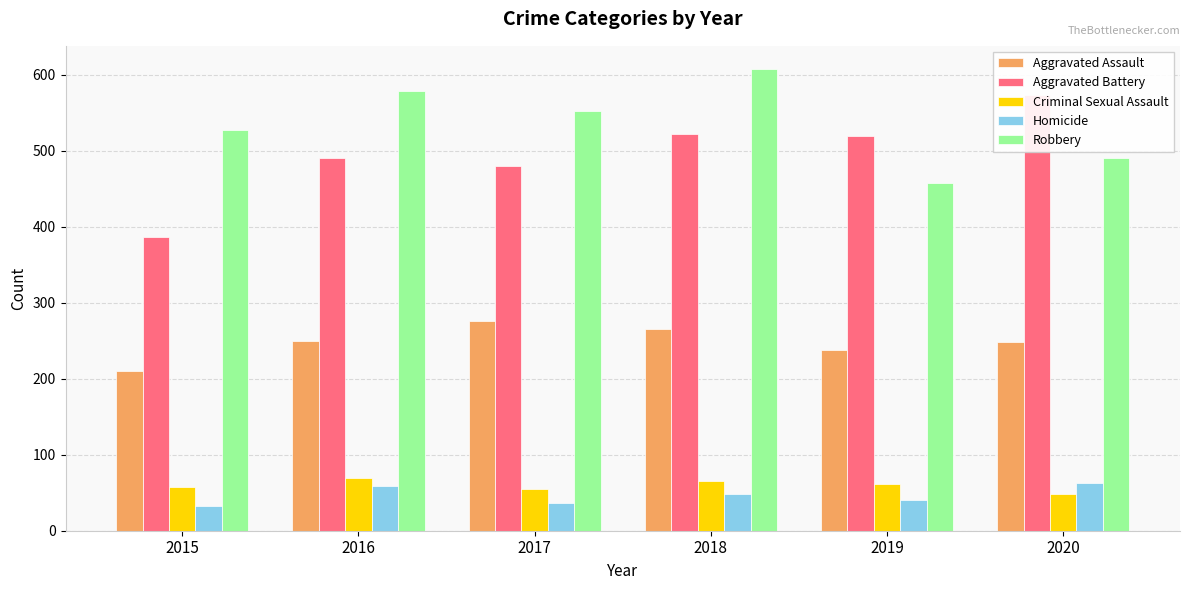

What is the total value across all series at 2019?

1317